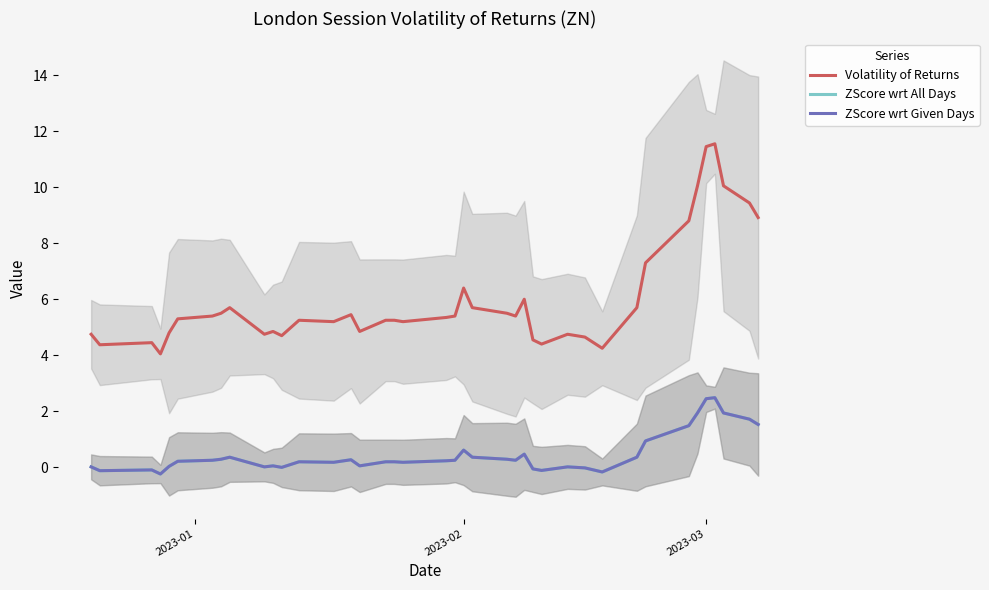

Rank the series at 2023-02 from lowest to highest value.

ZScore wrt All Days, ZScore wrt Given Days, Volatility of Returns